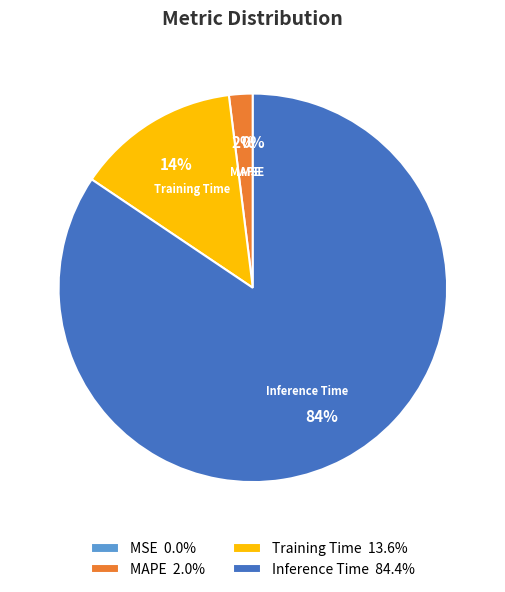

What percentage is the Training Time slice, to the nearest percent?

14%